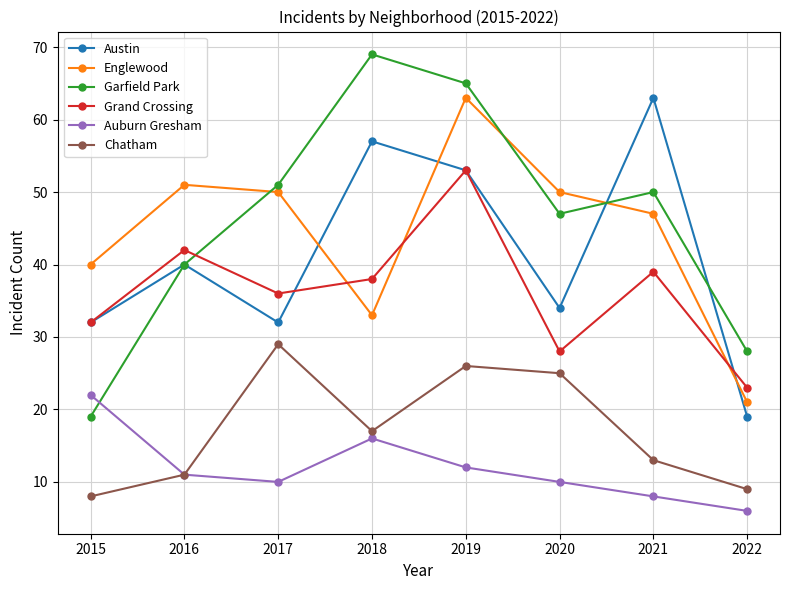

Where is Austin nearest to the value 41?

2016